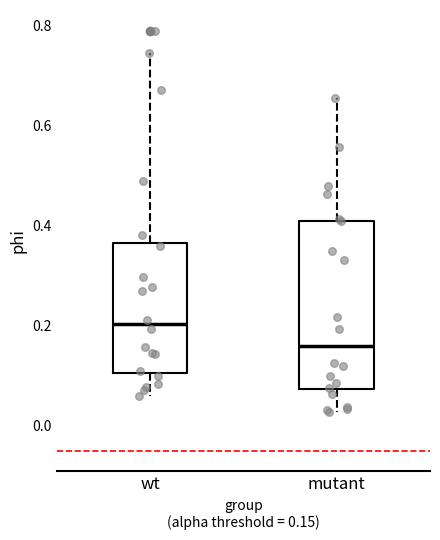

Which box is the tallest, from its lower edge to its upper edge?

mutant